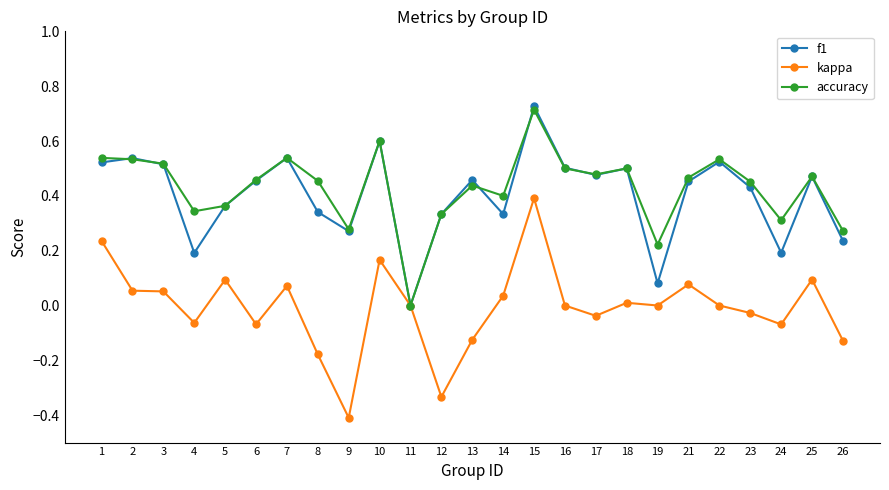

Which category has the lowest value in the accuracy series?

11